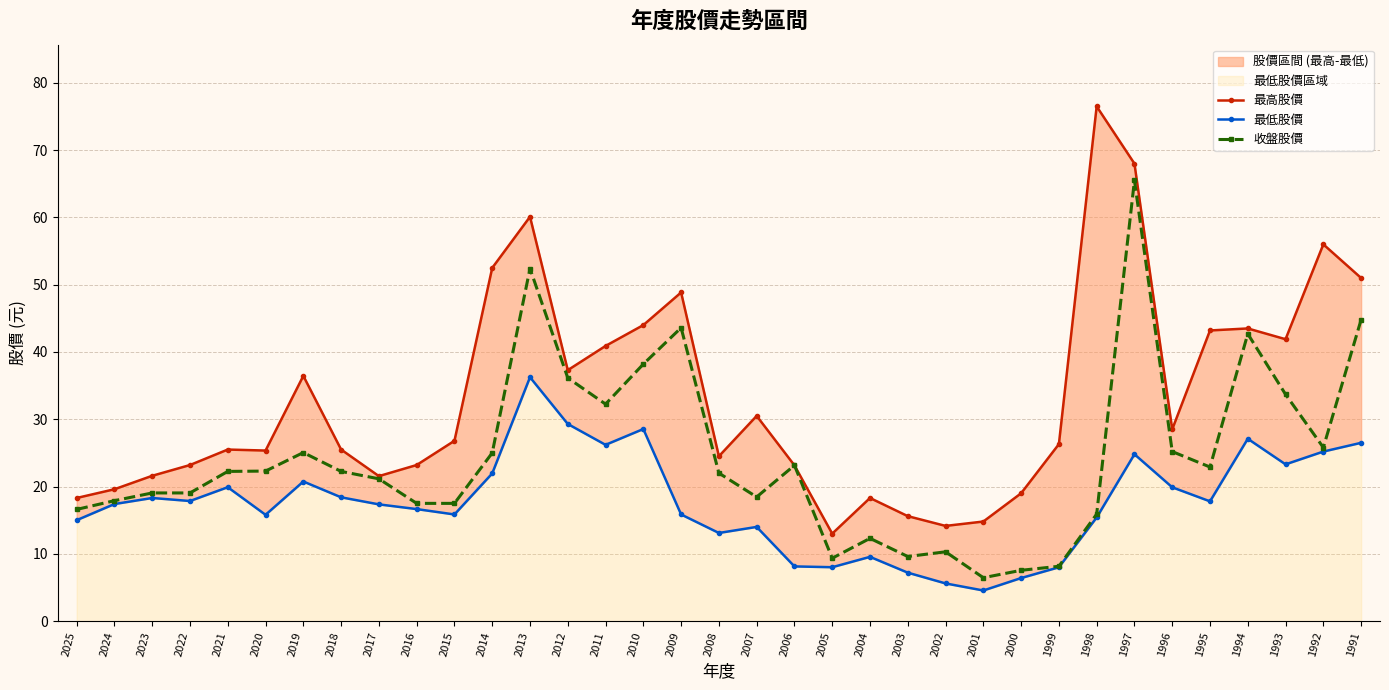

True or false: 收盤股價 has more than 2 interior local peaks.

True